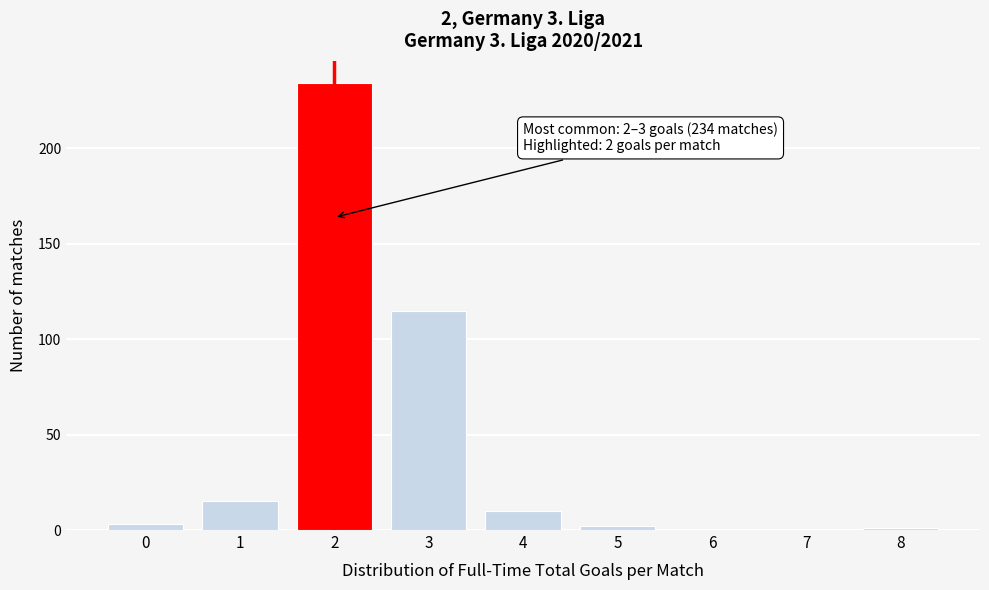

Reading left to right, list all the values displayed in this chart.

0=3	1=15	2=234	3=115	4=10	5=2	6=0	7=0	8=1